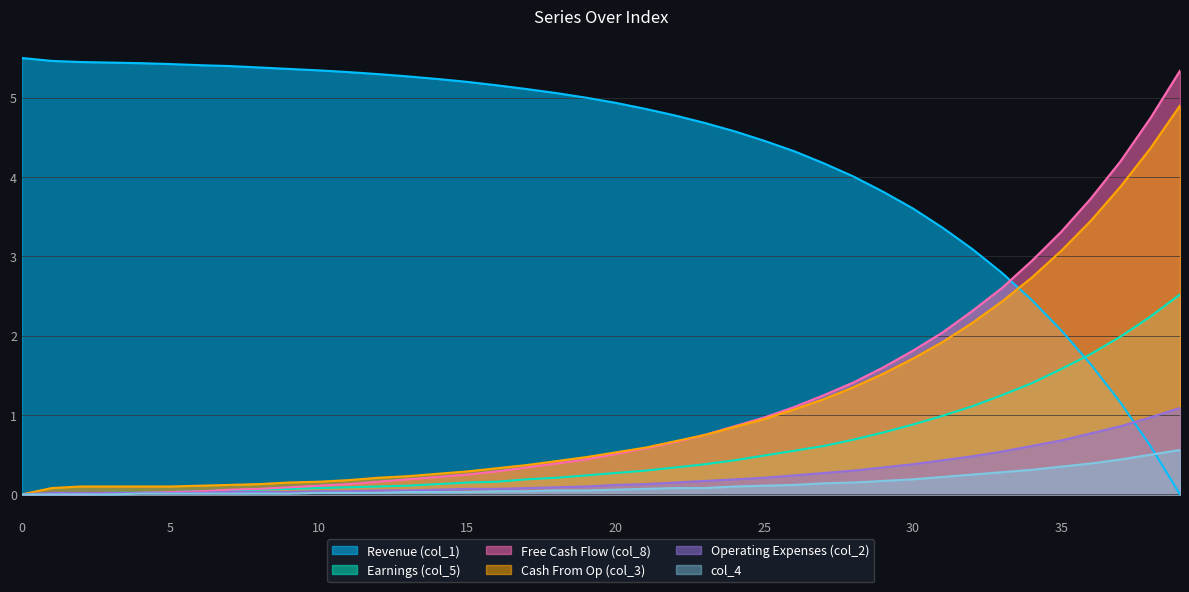

Is it true that col_3 equals 0.1 at 9?

True